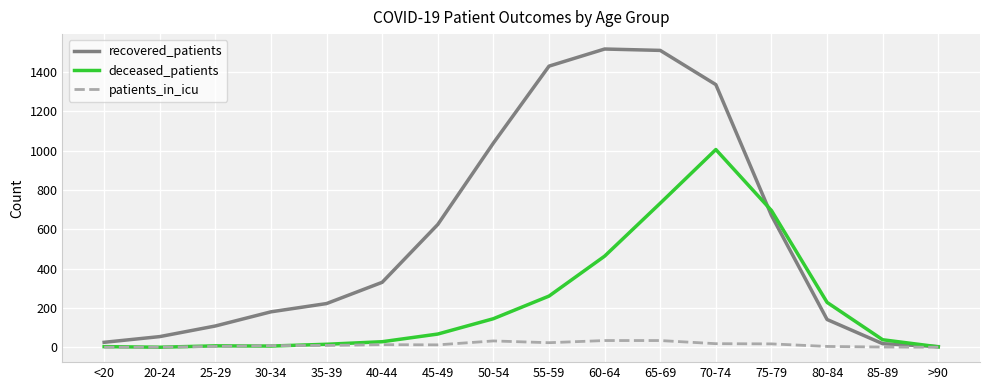

What position from the right is <20?

16